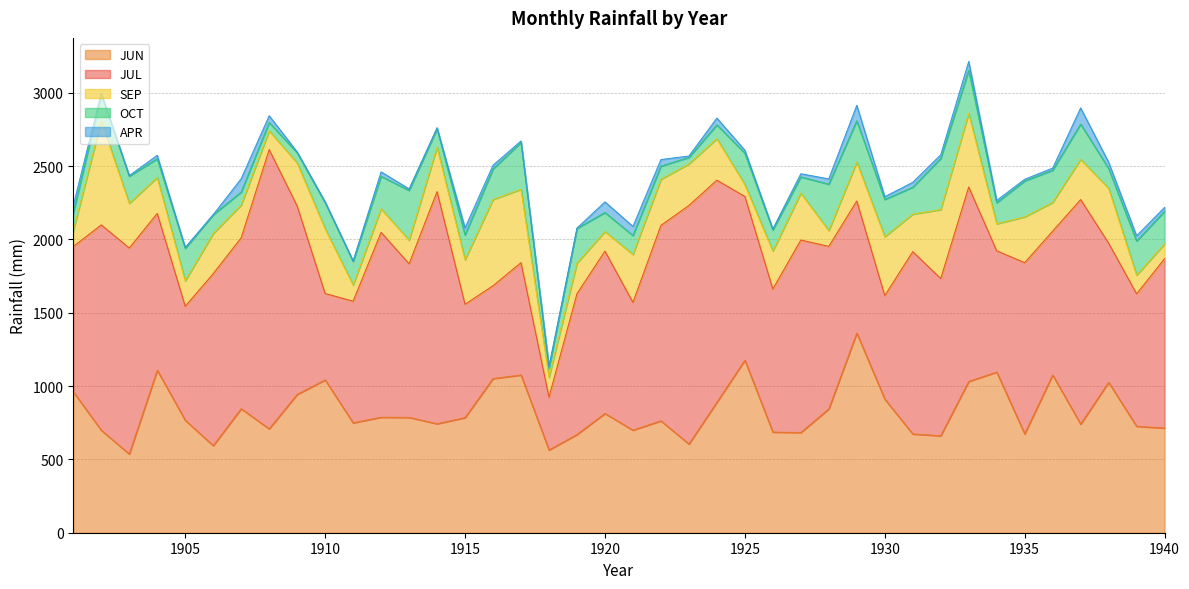

What is the spread (max minus min) of values at 1906?

1172.9